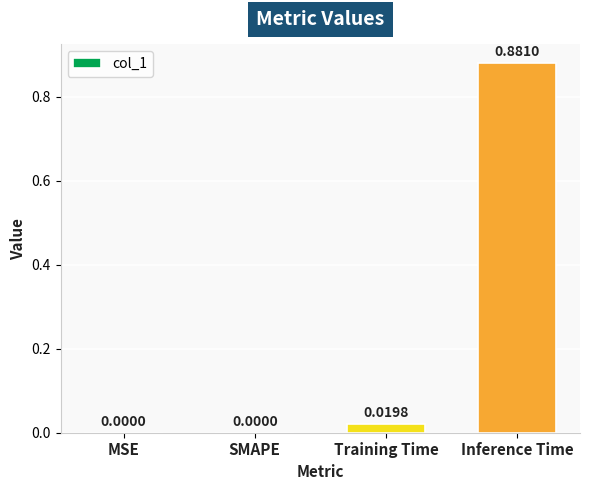

Which label corresponds to the largest value in the chart?

Inference Time